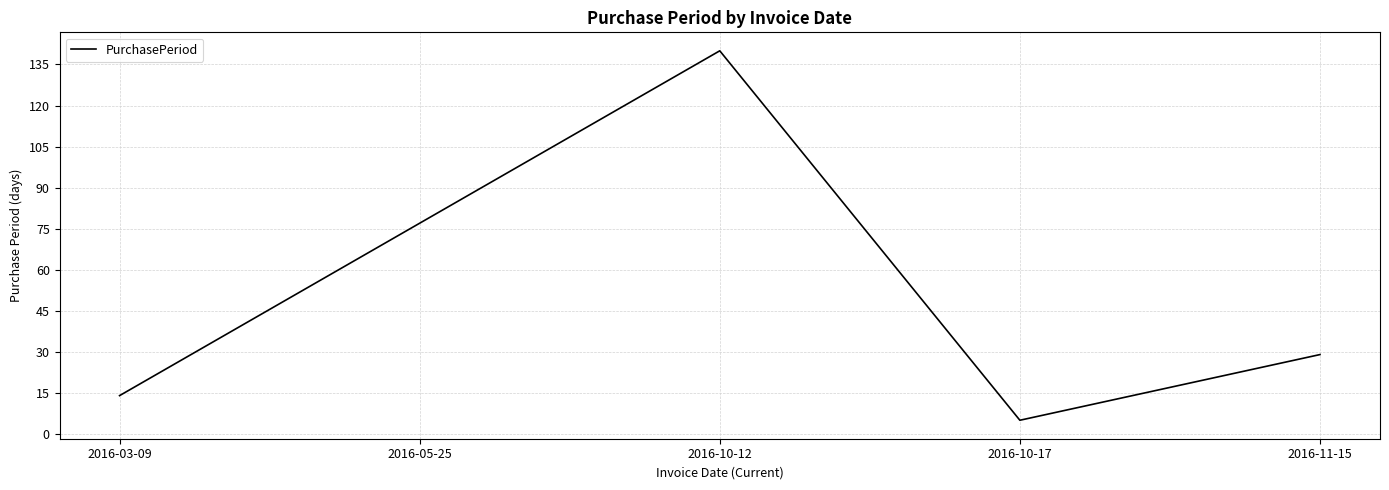

List the labels in order of value, largest first.

2016-10-12, 2016-05-25, 2016-11-15, 2016-03-09, 2016-10-17